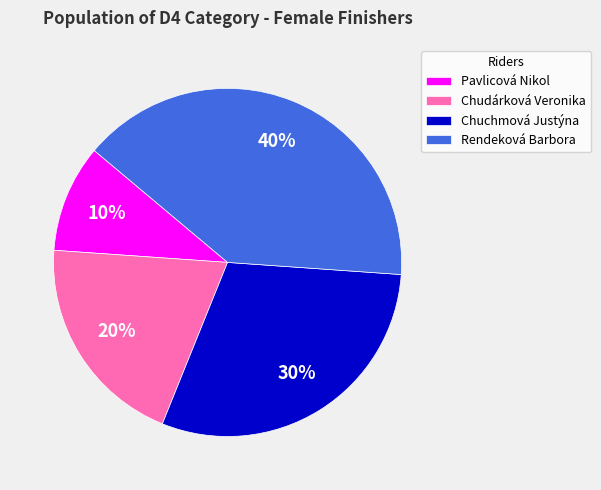

Does Rendeková Barbora account for over 50% of the chart?

No